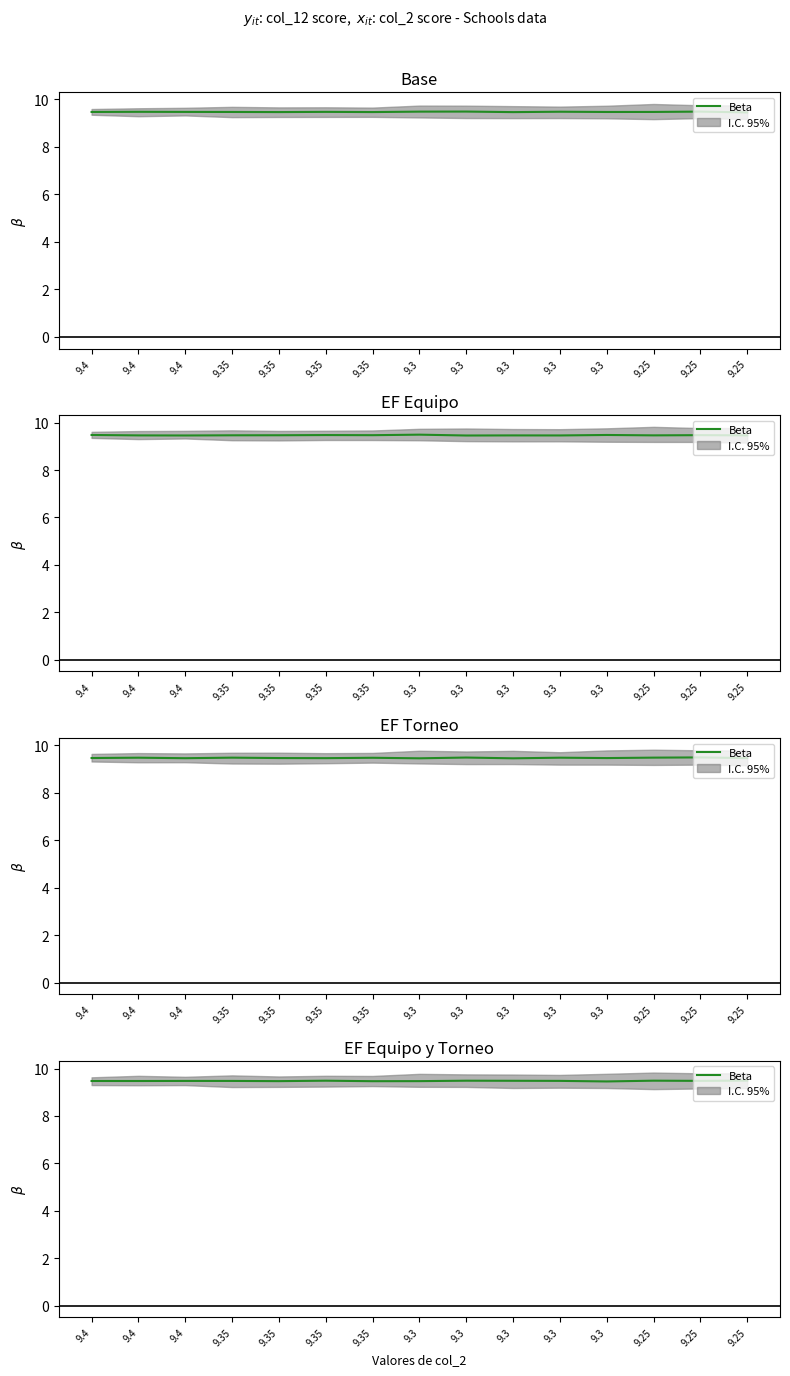

What is the sum of all values?

142.1